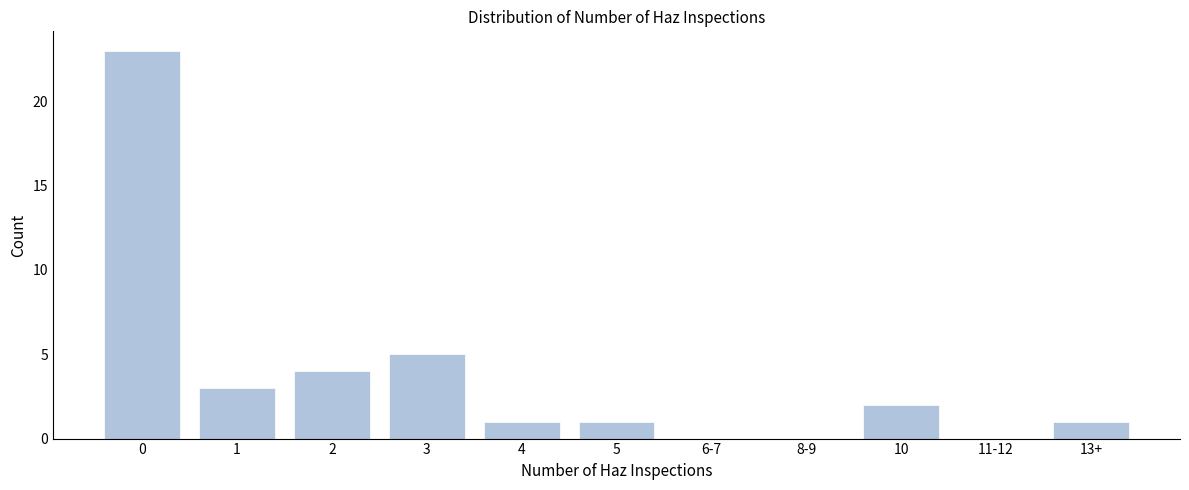

Reading left to right, list all the values displayed in this chart.

0=23	1=3	2=4	3=5	4=1	5=1	6-7=0	8-9=0	10=2	11-12=0	13+=1